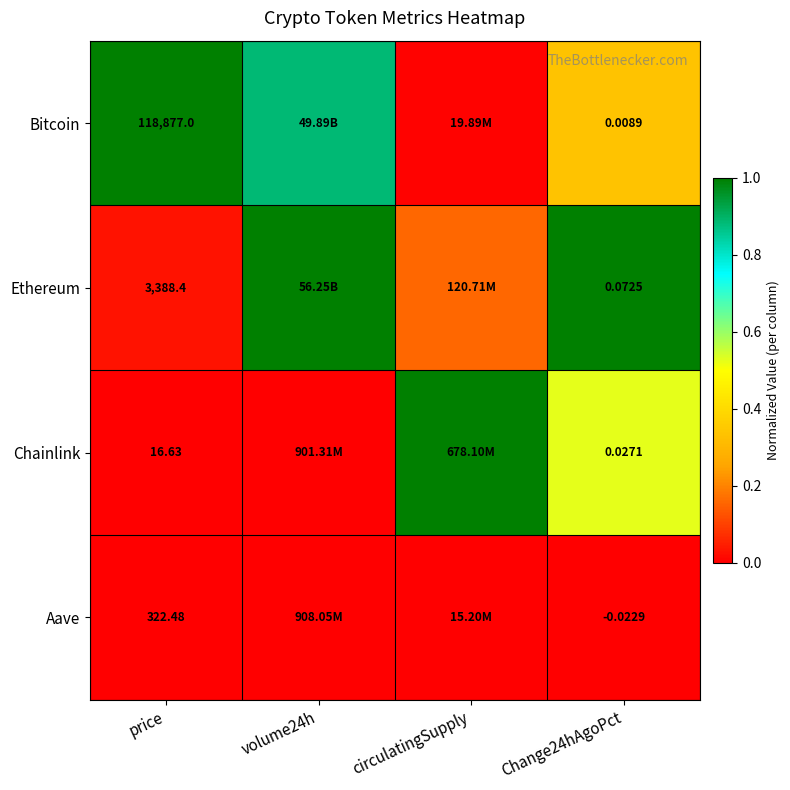

At which category is the sum across all series the highest?

volume24h